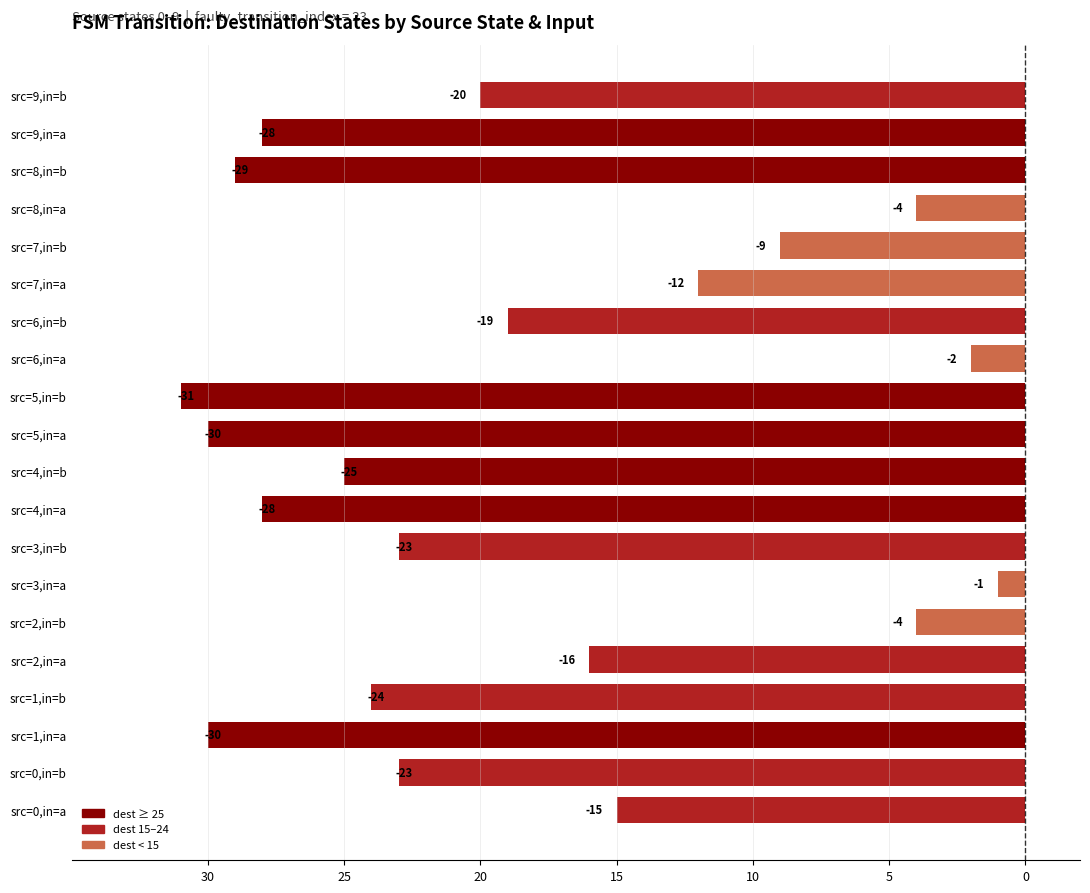

What is the sum of all values?

-373